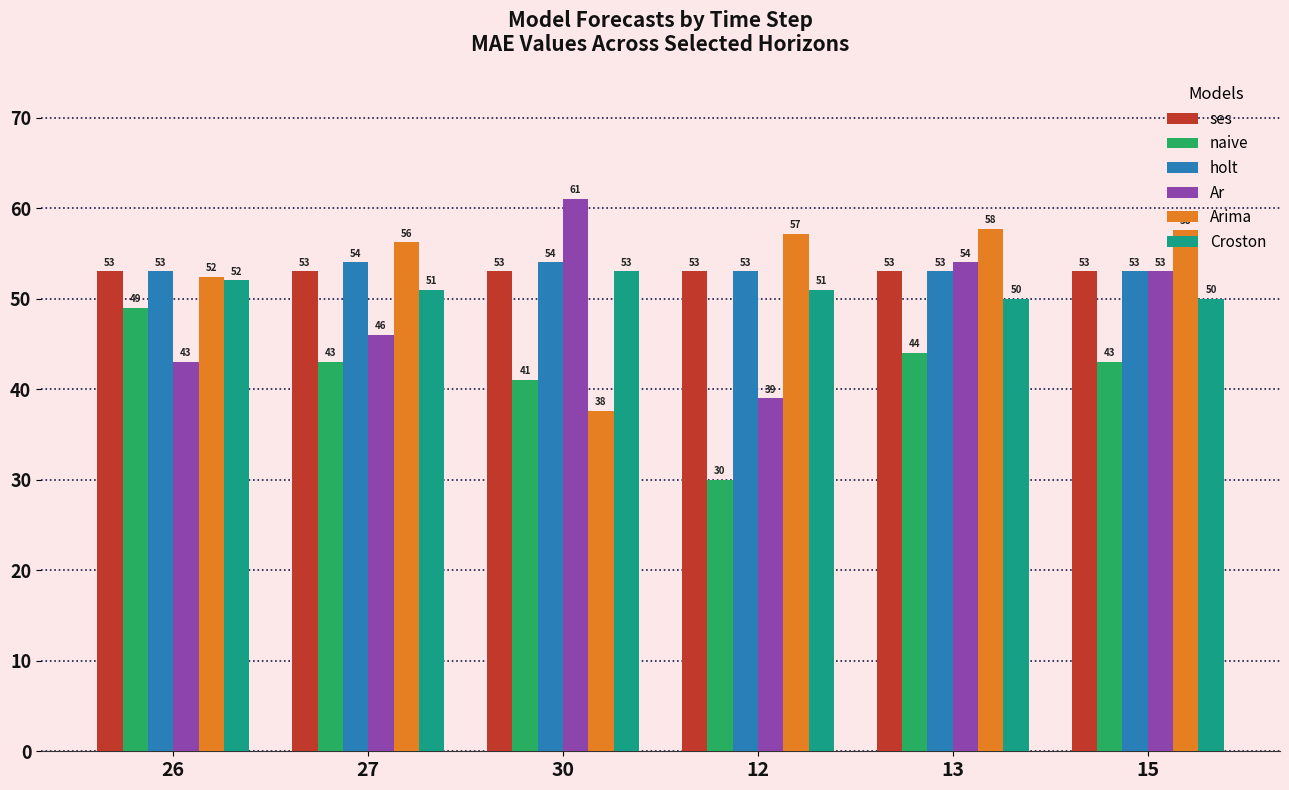

How many bars are there in each group?

6